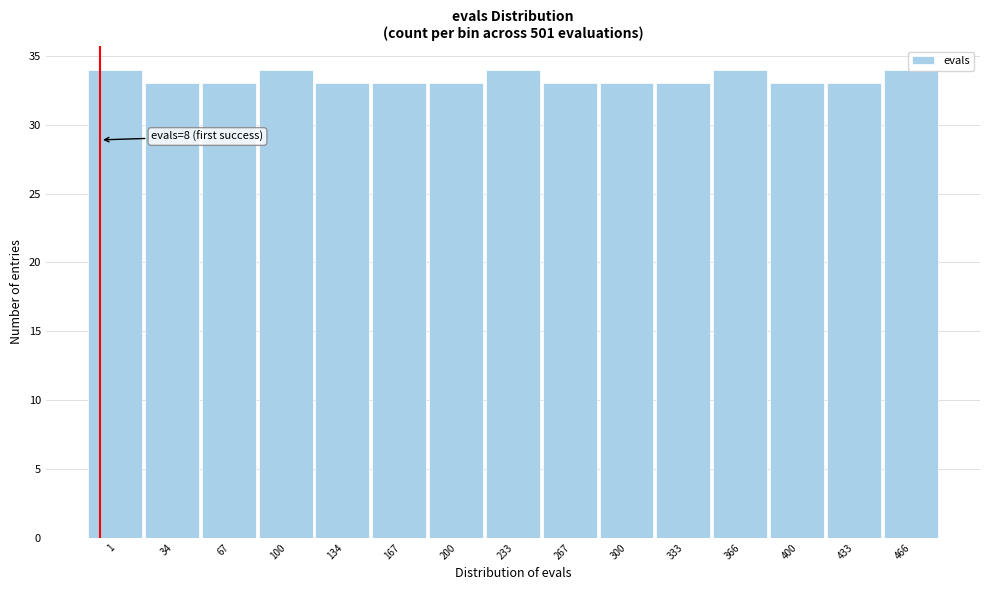

Between 100 and 167, which is larger?

100